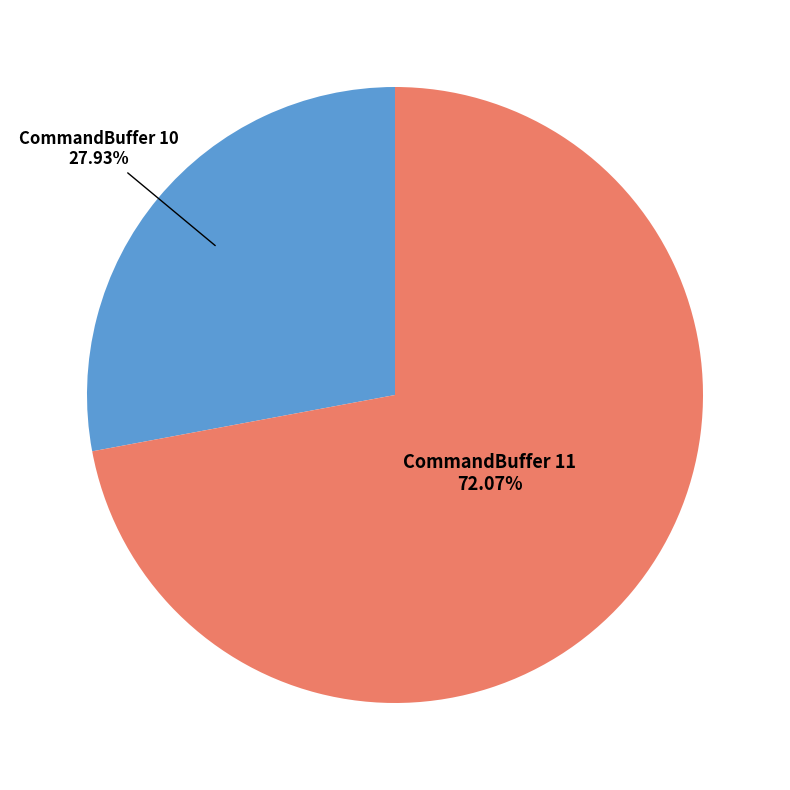

Combined, do CommandBuffer 10 and CommandBuffer 11 account for over 50%?

Yes